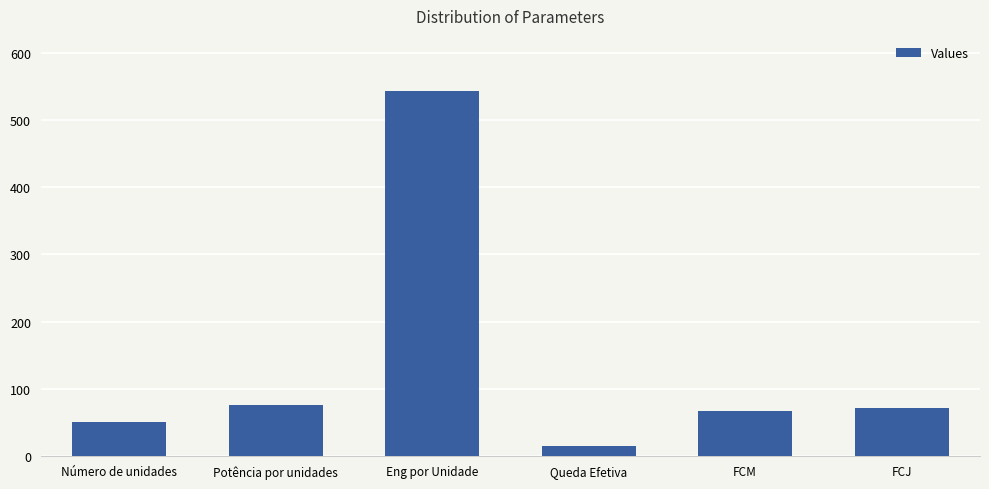

What is the label of the 1st bar from the left?

Número de unidades